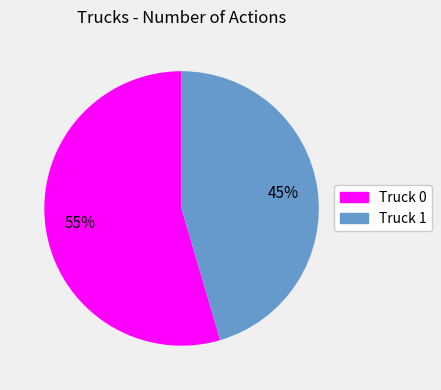

Count the number of slices in the pie.

2